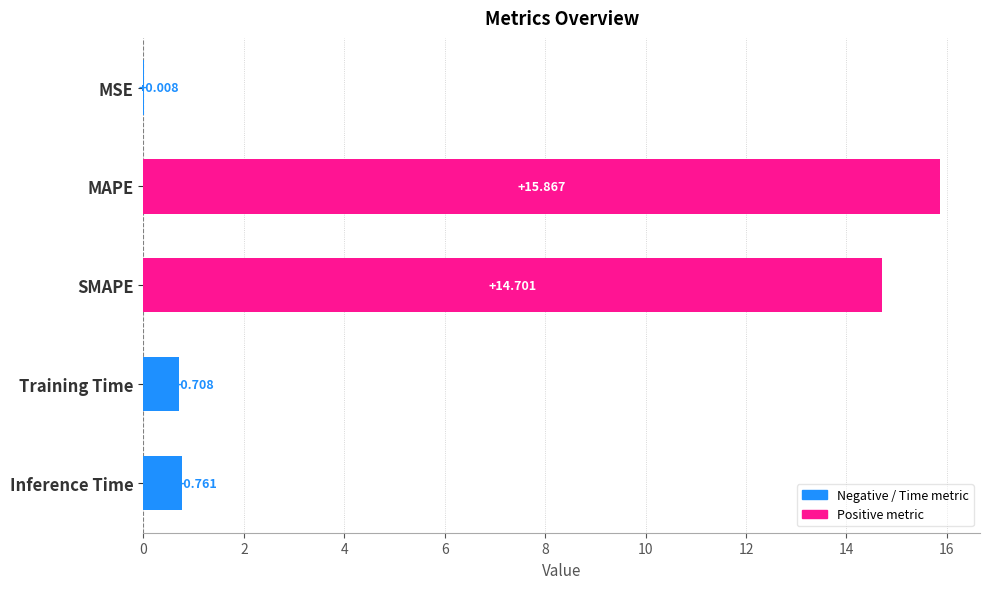

How many data points does each series have?

5